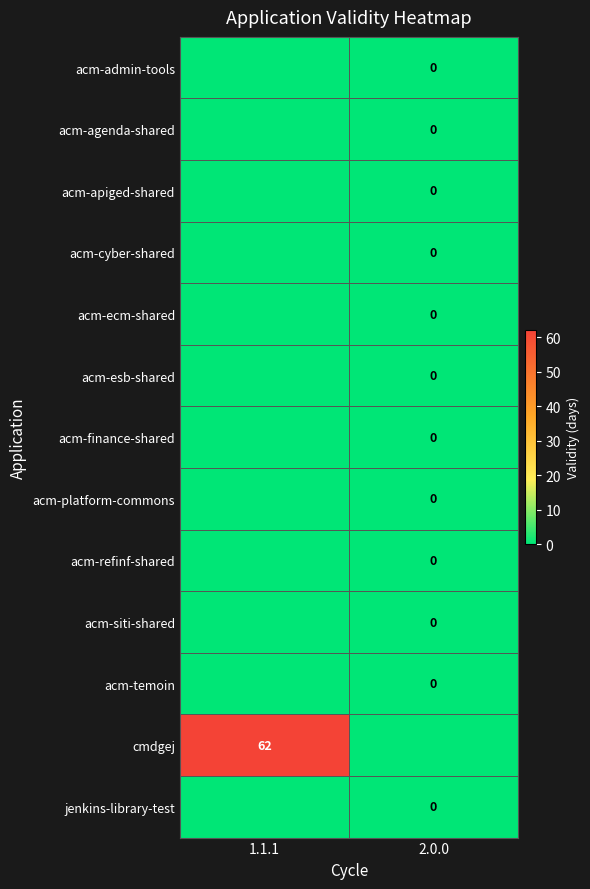

What is the difference between the highest and lowest values at 2.0.0?

1